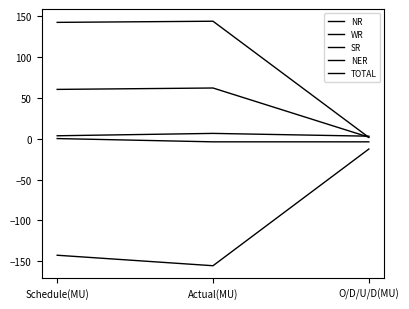

At which label is TOTAL closest to -2?

Schedule(MU)